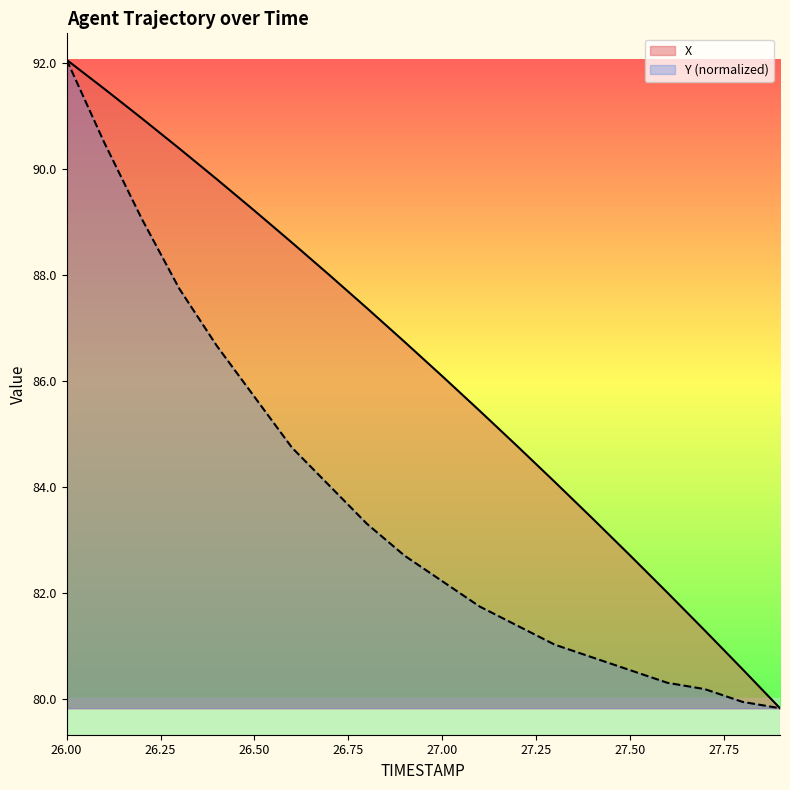

True or false: X and Y cross at least once.

False